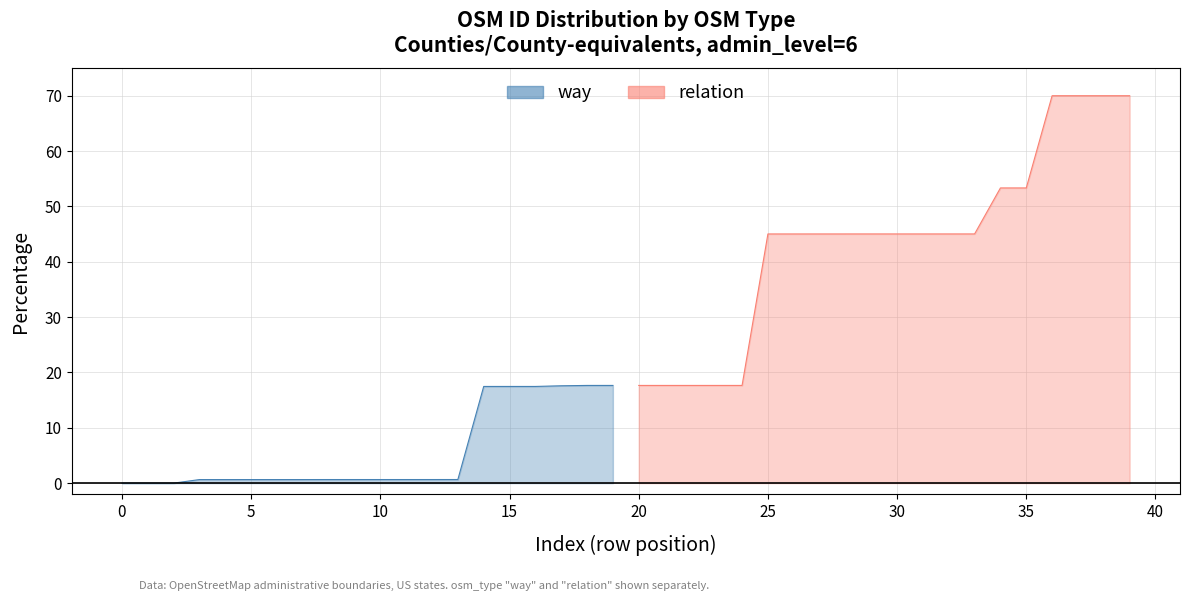

Which series has the largest range (max minus min)?

relation